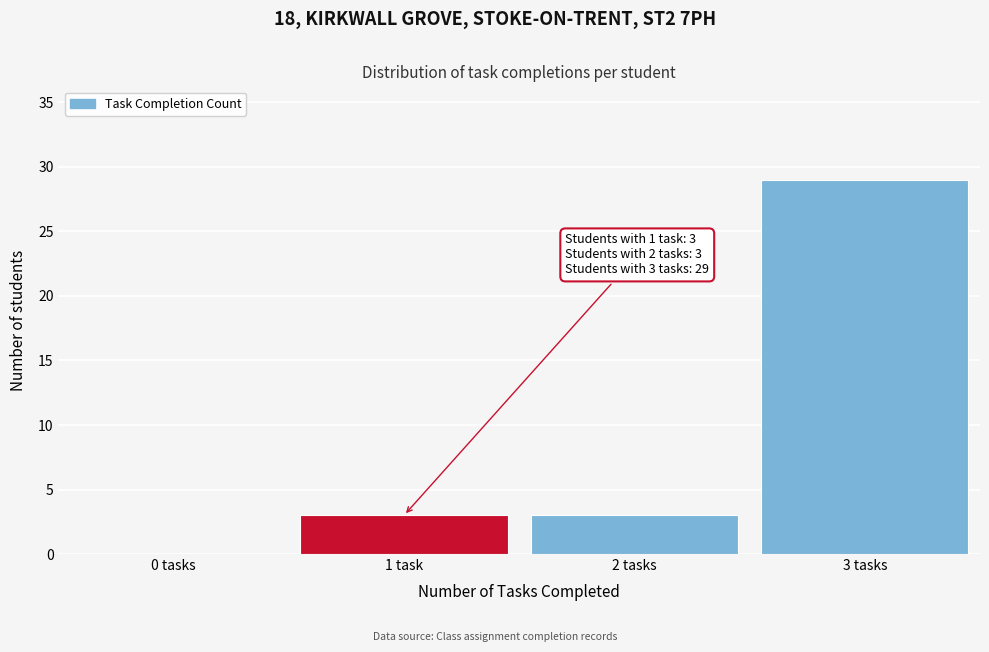

Reading left to right, what are all the values shown in this chart?

0 tasks=0	1 task=3	2 tasks=3	3 tasks=29